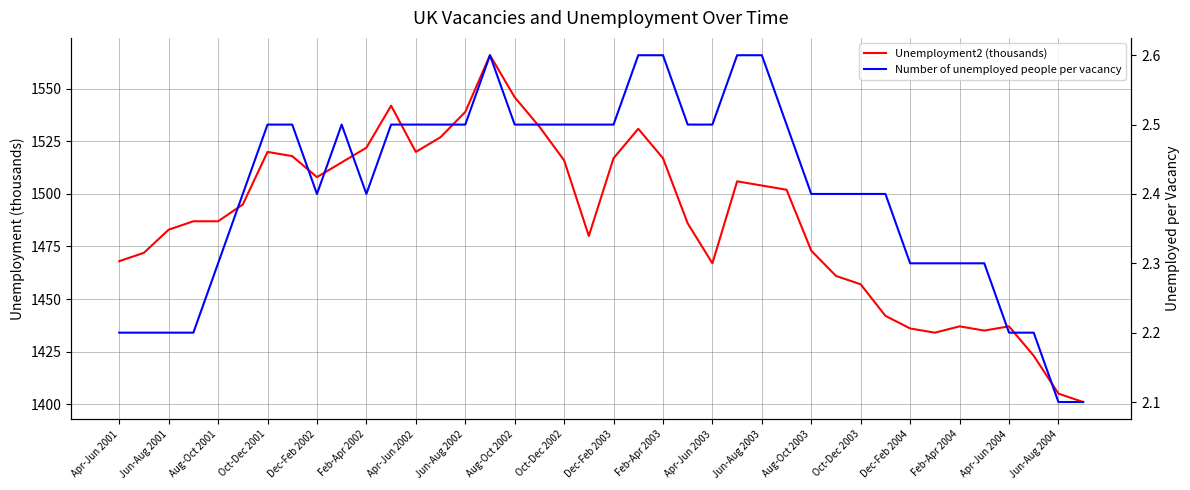

What is the difference between the second highest and second lowest values in the Unemployment2 (thousands) series?

141.0